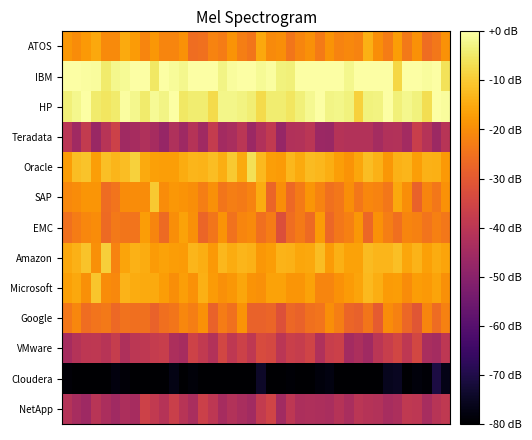

Reading right to left, list all the values displayed in this chart.

ATOS: -19.3	-23.9	-25.8	-19.3	-23.6	-17.4	-23.1	-19.9	-14.3	-21.7	-20.8	-21.7	-18.8	-23.3	-19.6	-21.5	-24.2	-19.7	-20.6	-15.5	-24.1	-22.6	-18.9	-22.9	-21.6	-25.1	-25.6	-19.2	-21.3	-21.3	-18.3	-21.3	-17.6	-15.2	-20.6	-20.6	-15.3	-17.9	-20.3	-18.4
IBM: -6.0	0.0	-0.9	0.0	0.0	-7.9	0.0	-0.1	0.0	0.0	-1.9	0.0	0.0	-0.2	0.0	0.0	-3.6	-3.3	-0.6	-1.4	0.0	0.0	-0.9	-2.5	0.0	0.0	0.0	-2.0	-1.2	0.0	-5.3	0.0	0.0	-1.4	-2.2	-4.4	-0.9	-0.3	0.0	0.0
HP: -0.8	0.0	-6.6	-3.2	-2.2	-3.7	0.0	-2.9	-3.2	-8.8	-3.3	-2.3	-2.6	0.0	-1.9	-3.6	-5.5	-4.1	-4.3	-7.3	-3.8	-3.1	-2.3	-2.2	-7.5	-4.3	-4.1	-5.2	-0.2	-2.8	-1.5	-4.7	-2.1	-0.3	-4.6	-5.5	-4.6	0.0	-2.0	-3.7
Teradata: -40.6	-46.2	-41.2	-37.0	-44.8	-41.7	-41.9	-44.7	-41.6	-41.9	-41.7	-41.0	-46.6	-46.3	-40.3	-41.8	-42.1	-47.4	-38.7	-41.9	-46.3	-40.2	-43.6	-45.0	-38.0	-45.4	-41.2	-45.8	-42.4	-47.3	-44.1	-42.3	-44.3	-45.6	-36.0	-40.9	-46.8	-38.4	-45.3	-40.2
Oracle: -17.9	-14.3	-14.0	-17.1	-13.3	-13.9	-18.2	-13.8	-11.9	-15.8	-19.0	-17.0	-14.7	-13.0	-12.3	-15.1	-13.0	-17.7	-17.0	-12.6	-6.3	-15.3	-10.1	-14.4	-12.0	-13.6	-13.4	-14.7	-16.9	-17.1	-16.7	-15.2	-8.8	-12.0	-13.2	-11.6	-16.9	-11.0	-12.1	-17.4
SAP: -19.3	-23.8	-21.3	-27.9	-19.9	-15.4	-23.8	-21.7	-21.2	-24.0	-19.8	-24.0	-25.0	-21.6	-18.5	-23.2	-26.7	-19.8	-27.4	-14.9	-21.6	-23.3	-22.5	-24.1	-19.5	-22.8	-19.9	-19.0	-18.4	-20.1	-10.3	-20.3	-20.3	-20.3	-24.6	-25.9	-18.7	-18.6	-20.1	-20.7
EMC: -23.8	-22.5	-24.5	-22.1	-21.3	-25.6	-22.6	-19.2	-27.0	-18.3	-22.3	-24.0	-27.0	-17.8	-26.4	-23.4	-25.7	-32.4	-22.8	-25.4	-20.3	-21.3	-24.8	-18.9	-24.1	-27.2	-19.6	-16.3	-19.9	-26.4	-21.4	-17.4	-24.6	-24.1	-23.7	-26.3	-20.1	-21.1	-23.0	-25.0
Amazon: -16.1	-14.8	-16.7	-13.7	-15.7	-11.8	-13.3	-13.3	-12.4	-16.4	-16.3	-14.1	-17.5	-11.9	-15.4	-15.8	-13.9	-13.5	-17.4	-18.2	-13.9	-13.3	-14.8	-13.0	-17.8	-14.7	-13.2	-17.5	-17.2	-16.4	-17.6	-14.9	-14.0	-16.2	-21.6	-9.3	-19.5	-11.0	-13.8	-15.4
Microsoft: -19.6	-16.2	-18.0	-17.2	-20.2	-17.2	-17.6	-14.6	-12.7	-16.2	-17.8	-19.3	-21.4	-21.5	-16.5	-18.6	-18.7	-16.4	-16.4	-19.6	-18.9	-15.9	-18.1	-19.6	-17.6	-14.2	-19.2	-16.9	-19.9	-17.2	-15.3	-15.3	-14.8	-13.7	-20.8	-20.2	-10.9	-19.6	-15.4	-16.9
Google: -21.9	-25.9	-21.5	-30.7	-27.0	-22.1	-20.1	-29.6	-24.1	-28.3	-27.3	-22.7	-20.0	-24.6	-25.1	-27.9	-27.2	-32.0	-27.4	-28.1	-28.0	-19.0	-25.0	-23.0	-27.9	-19.1	-22.7	-21.2	-24.1	-25.5	-27.9	-25.3	-25.6	-24.9	-26.8	-23.5	-24.4	-25.9	-21.0	-24.0
VMware: -39.7	-44.6	-43.6	-34.6	-39.3	-35.0	-37.3	-40.3	-45.6	-43.0	-44.8	-36.3	-37.4	-42.4	-35.4	-37.6	-36.6	-40.2	-34.2	-33.3	-39.3	-35.9	-39.1	-34.8	-41.7	-38.5	-35.7	-44.1	-42.9	-37.4	-37.9	-39.1	-39.9	-42.7	-37.6	-40.8	-39.3	-39.5	-41.3	-44.3
Cloudera: -76.6	-70.8	-79.1	-78.3	-80.0	-75.1	-75.9	-80.0	-80.0	-80.0	-80.0	-80.0	-77.7	-78.2	-80.0	-80.0	-79.4	-80.0	-79.9	-74.1	-80.0	-80.0	-80.0	-80.0	-80.0	-80.0	-78.5	-80.0	-77.1	-80.0	-80.0	-80.0	-80.0	-78.9	-78.0	-80.0	-80.0	-80.0	-80.0	-78.8
NetApp: -38.8	-40.8	-44.0	-39.6	-38.8	-42.8	-43.8	-41.8	-41.2	-40.3	-43.6	-40.9	-43.7	-42.9	-42.5	-43.0	-39.4	-45.3	-35.4	-38.3	-45.2	-43.7	-41.7	-44.2	-39.5	-36.5	-43.7	-40.9	-36.6	-41.1	-38.4	-36.0	-44.3	-43.0	-45.4	-43.4	-40.5	-45.9	-44.0	-41.5